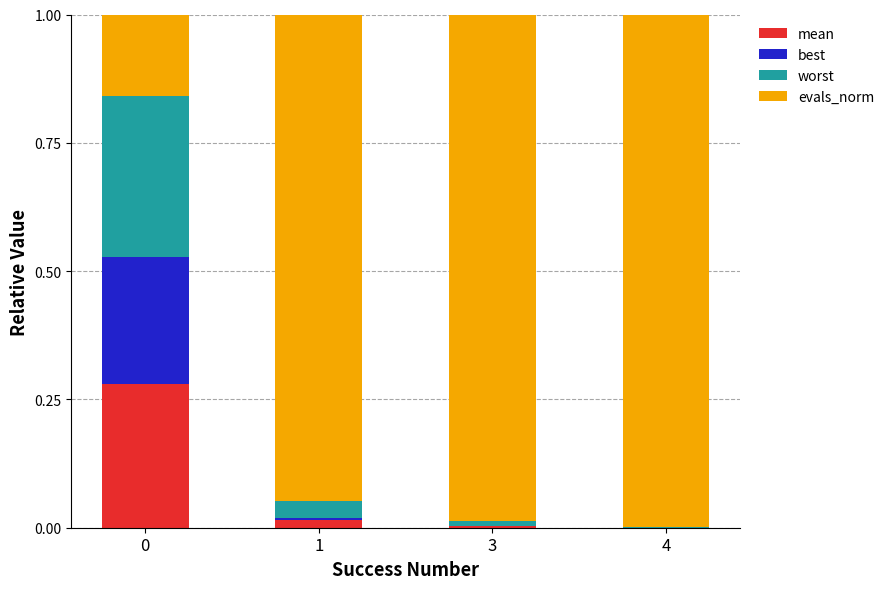

Rank the categories by mean value from lowest to highest.

4, 3, 1, 0